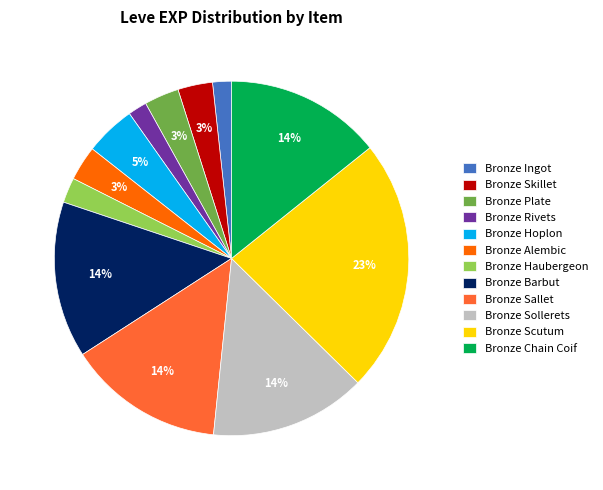

What percentage is the Bronze Haubergeon slice, to the nearest percent?

2%